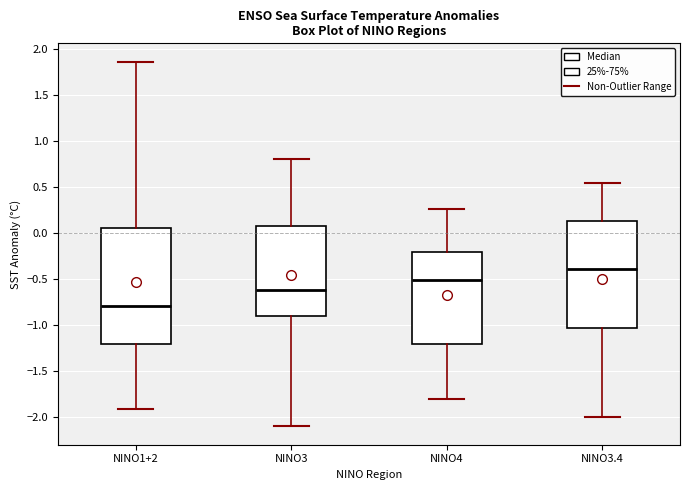

Reading left to right, read every box against the y-axis: the position of its median line, the range the box covers, and the ends of its whiskers. The values are not printed on the chart, so give them approximately, as read against the axis.

NINO1+2: median -0.80, box -1.20 to 0.05, whiskers -1.90 to 1.85
NINO3: median -0.60, box -0.90 to 0.10, whiskers -2.10 to 0.80
NINO4: median -0.50, box -1.20 to -0.20, whiskers -1.80 to 0.25
NINO3.4: median -0.40, box -1.05 to 0.15, whiskers -2.00 to 0.55